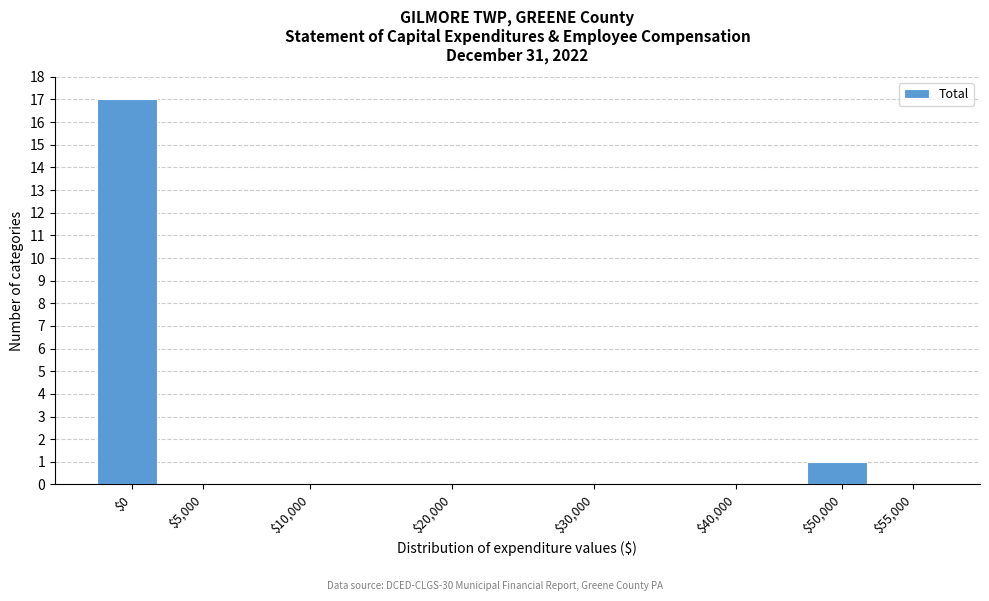

The value at $10,000 is 8. True or false?

False